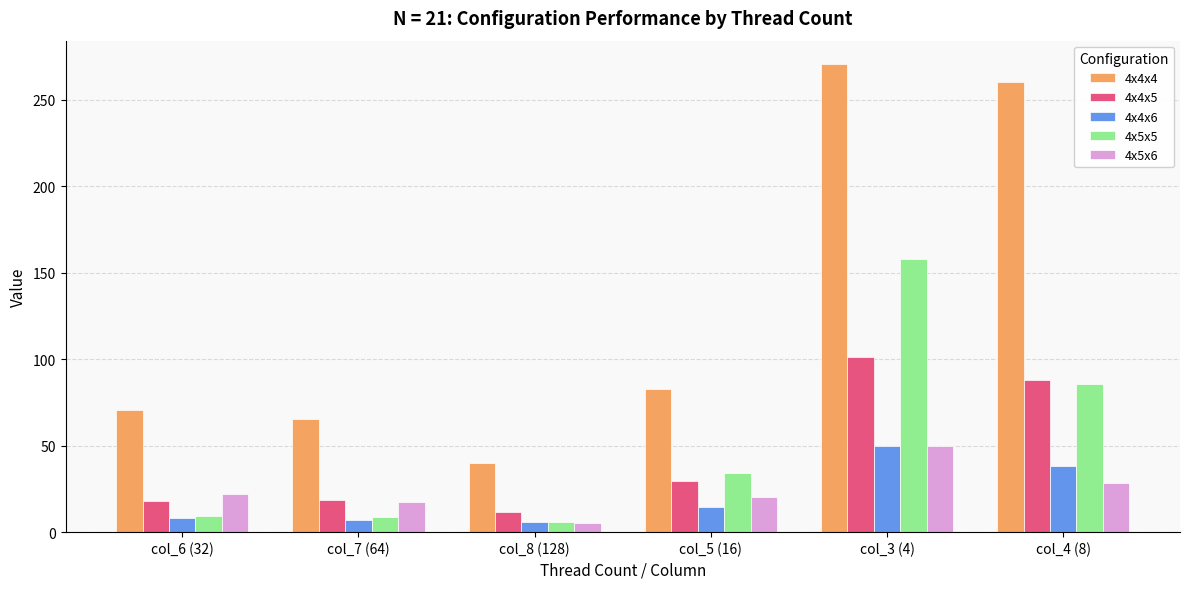

Where is 4x5x6 nearest to the value 27?

col_4 (8)